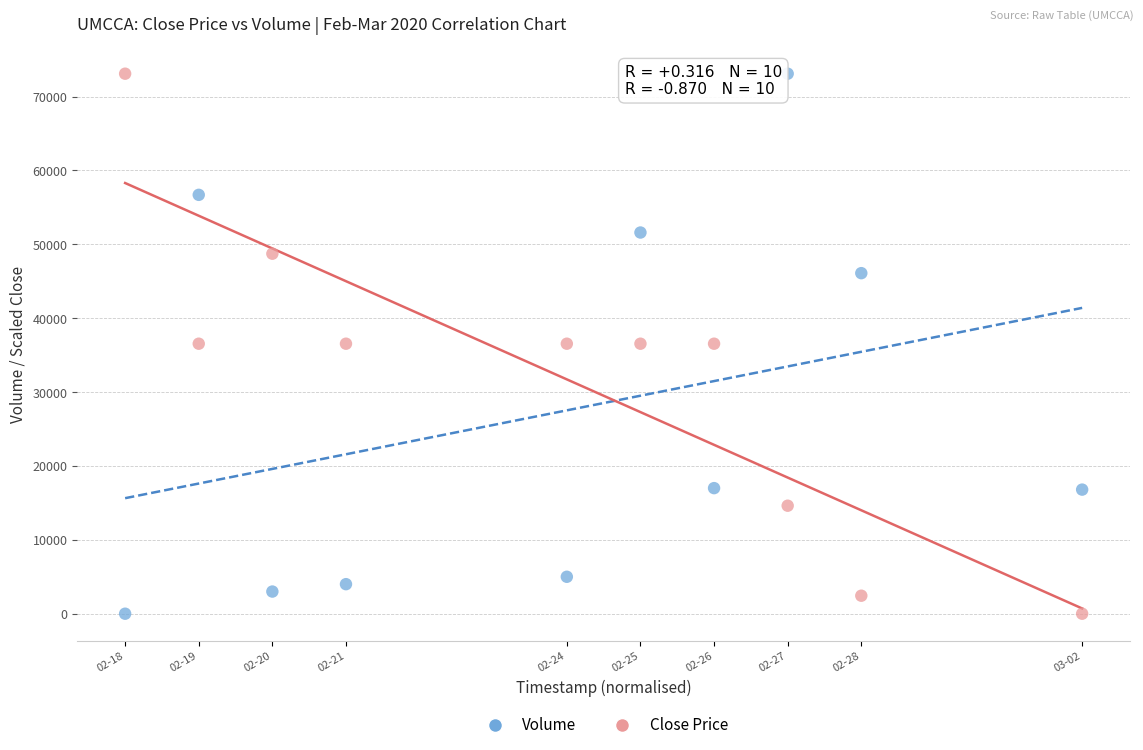

What is the X range (max minus min) for the scatter plot?

1.0